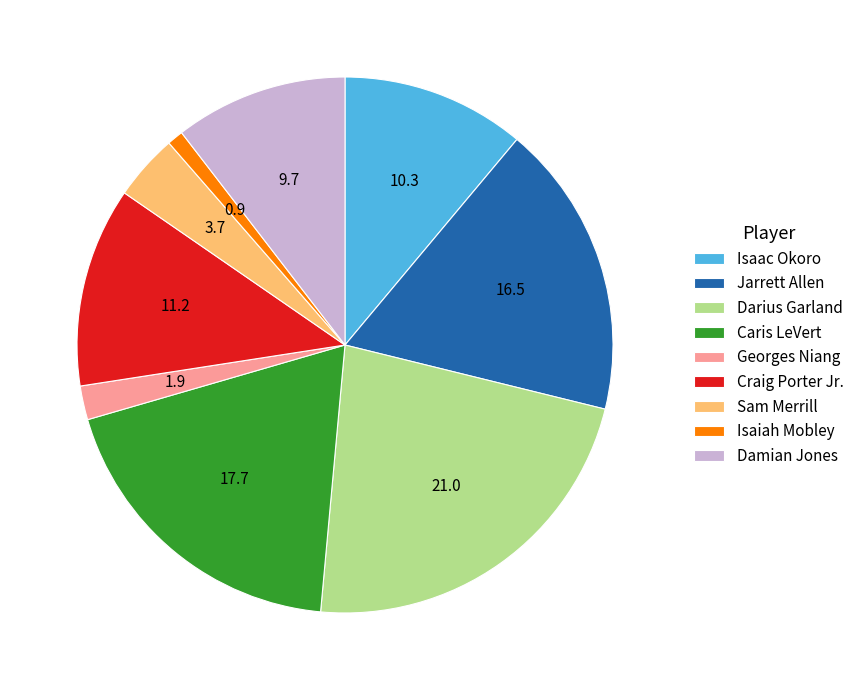

True or false: Darius Garland accounts for 9% of the total.

False